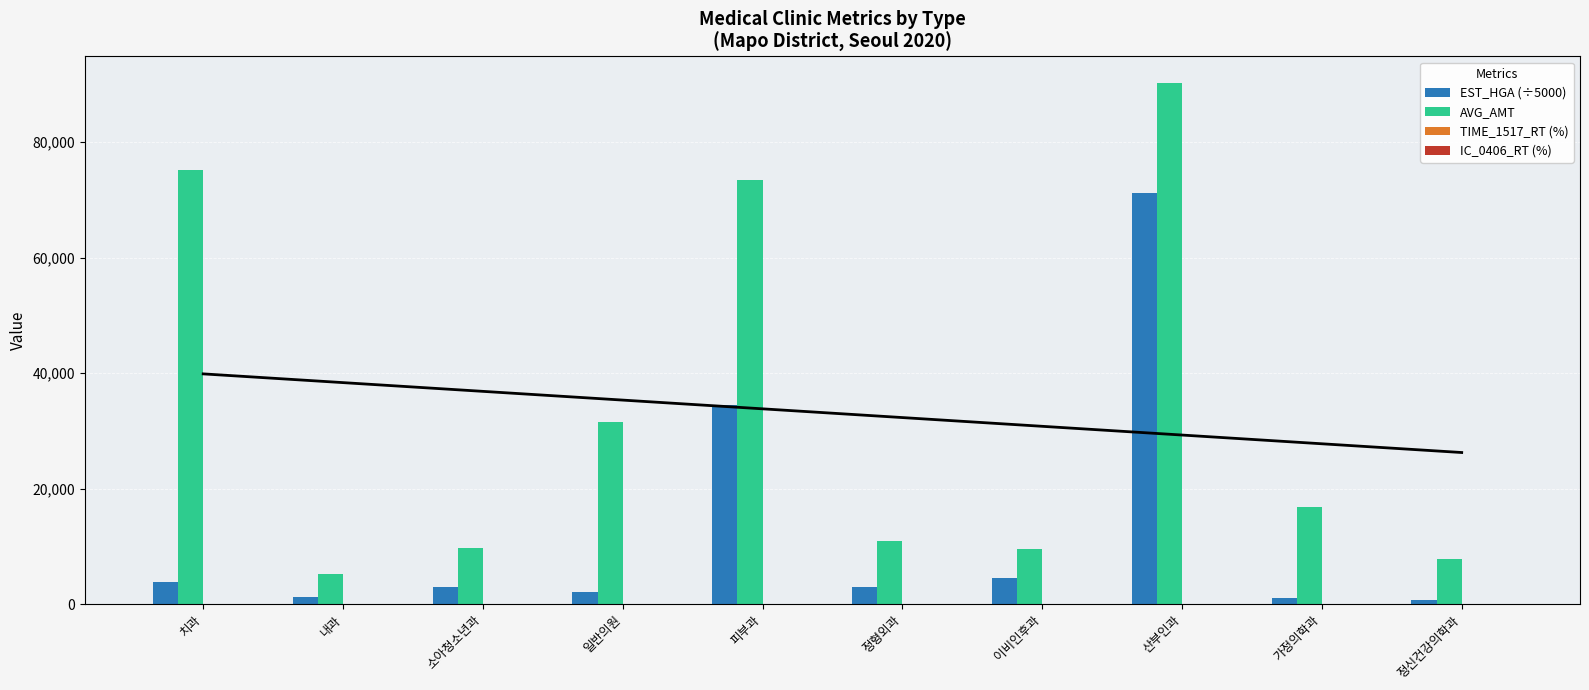

What is the spread (max minus min) of values at 일반의원?

31470.6